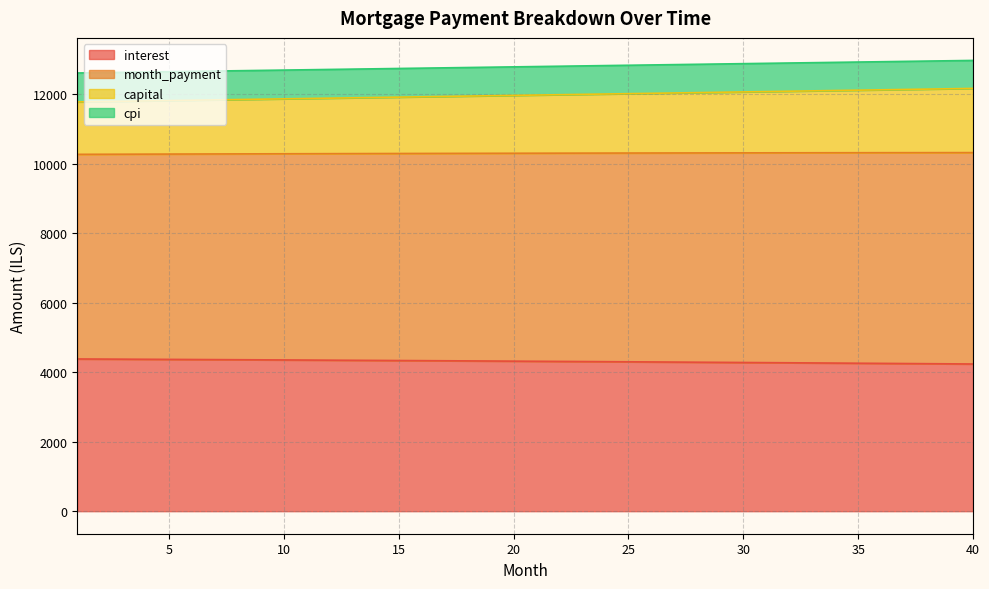

What is the highest value of the interest series?

4378.6